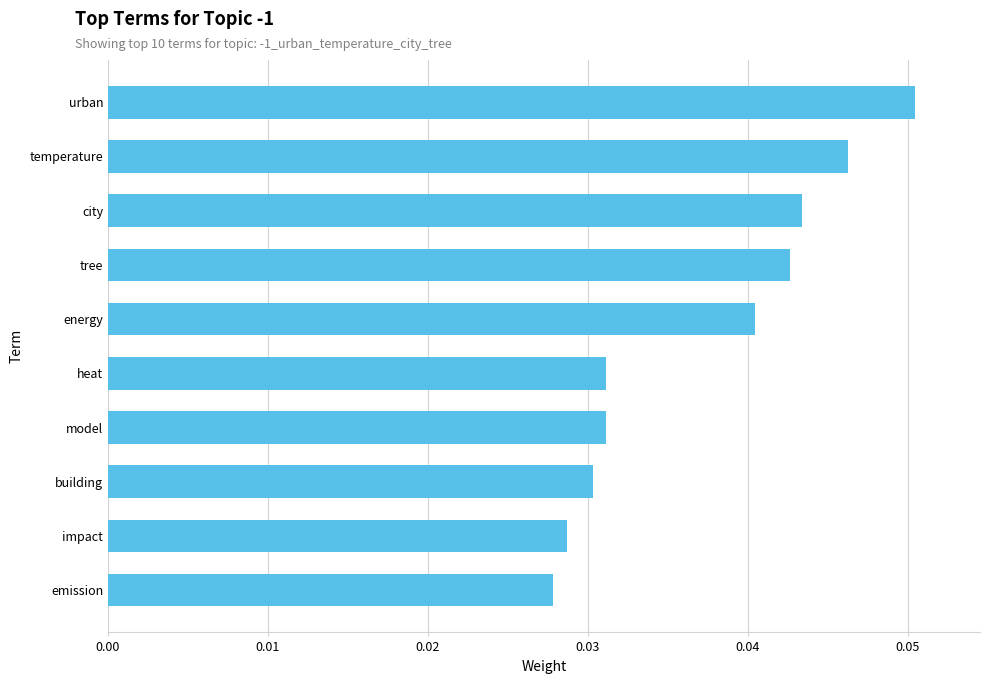

Are the bars horizontal?

Yes